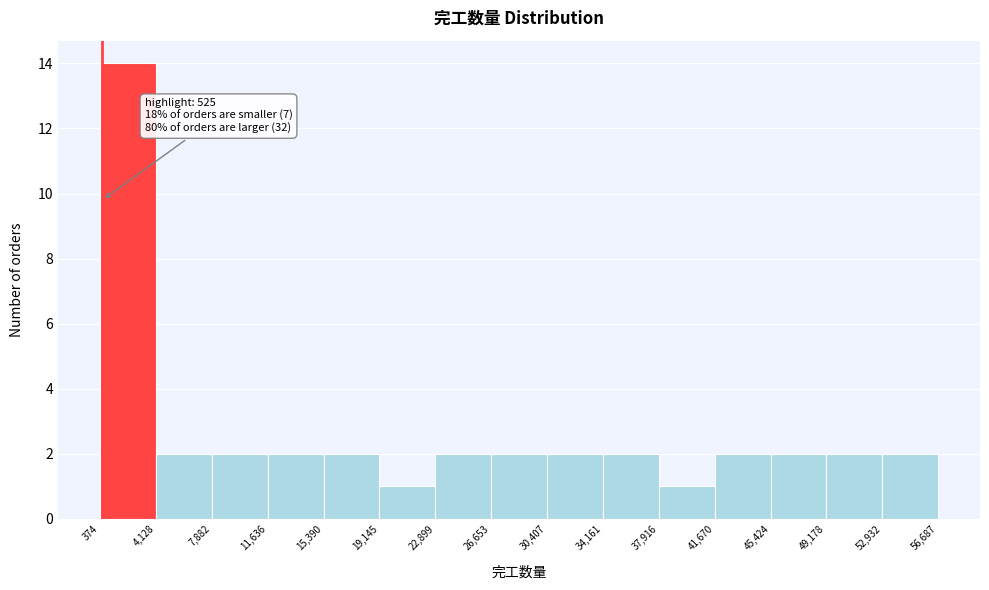

Over which range of the x-axis is the bar tallest?

374 to 4,128